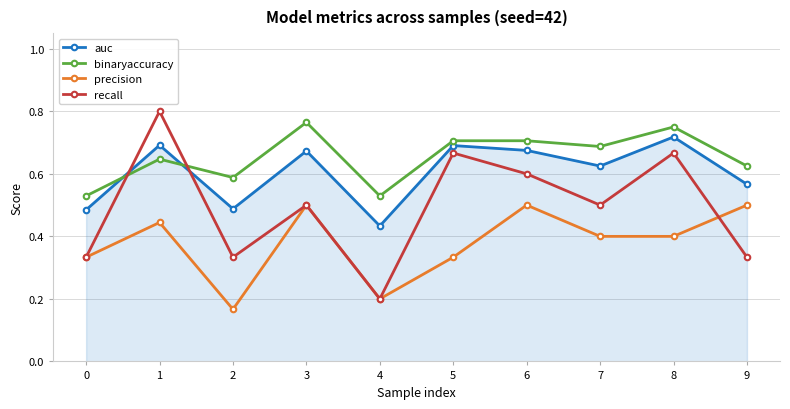

Which series has the widest spread of values?

recall